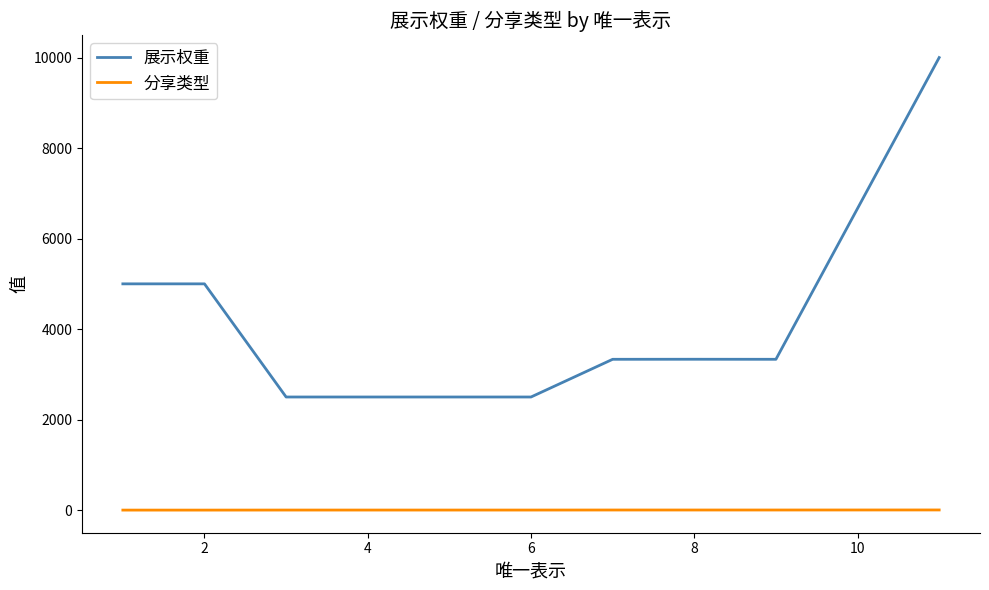

What is the maximum value shown in the chart?

10000